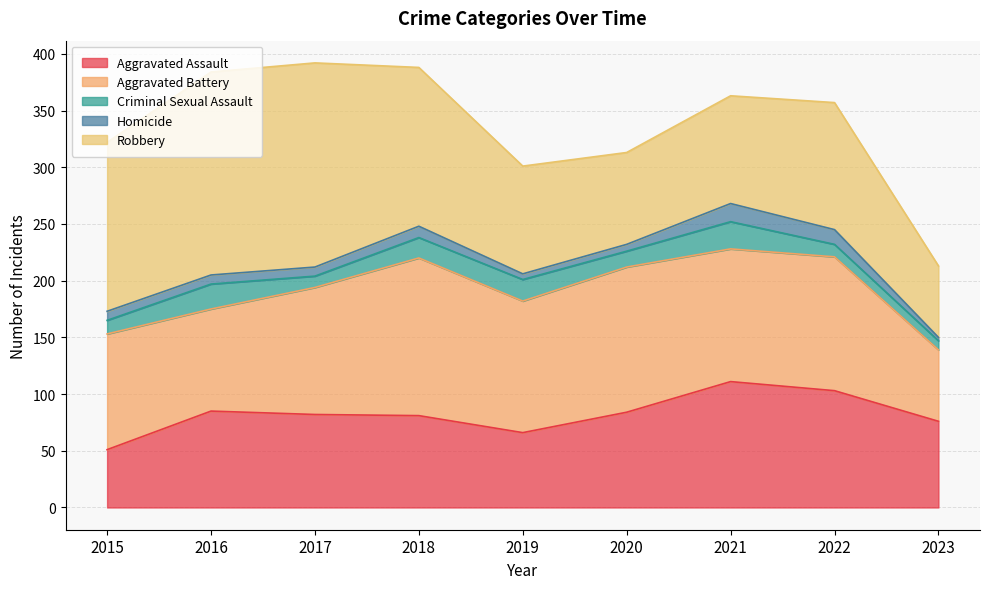

What is the value of the Aggravated Assault point at the 1st from the left?

51